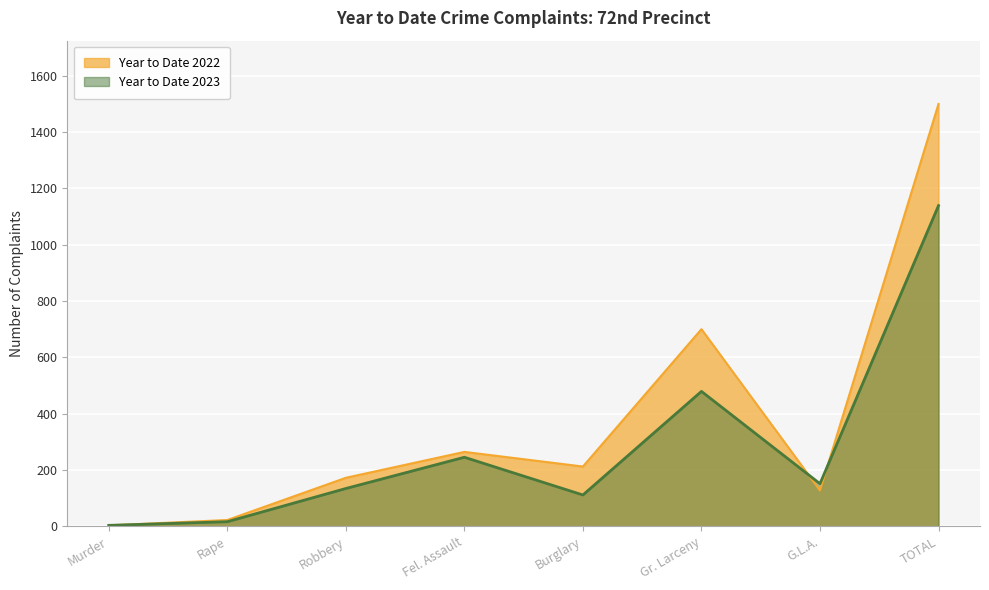

What is the value of the Year to Date 2023 point at the 5th from the left?

111